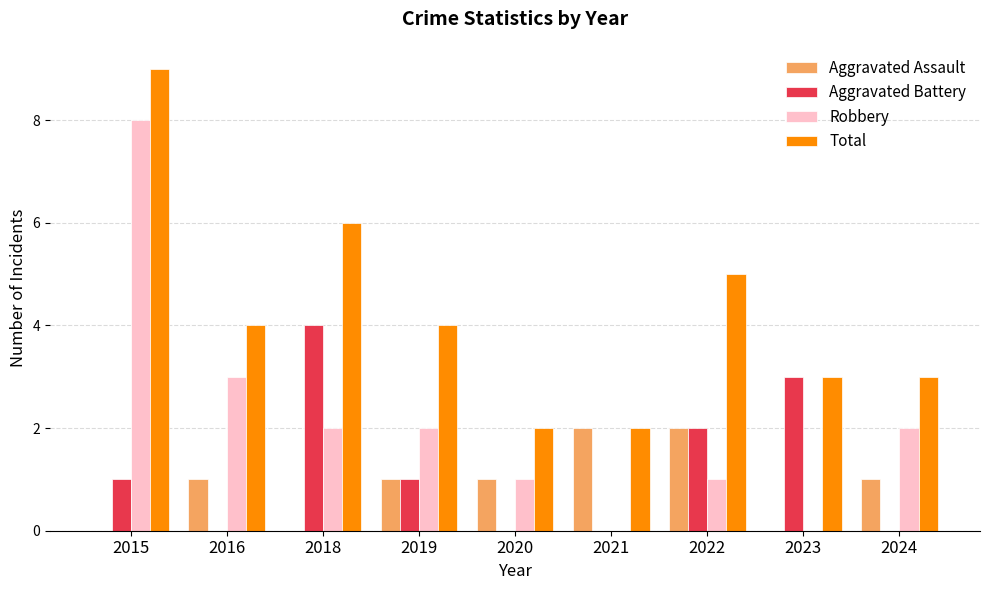

What is the greatest value displayed?

9